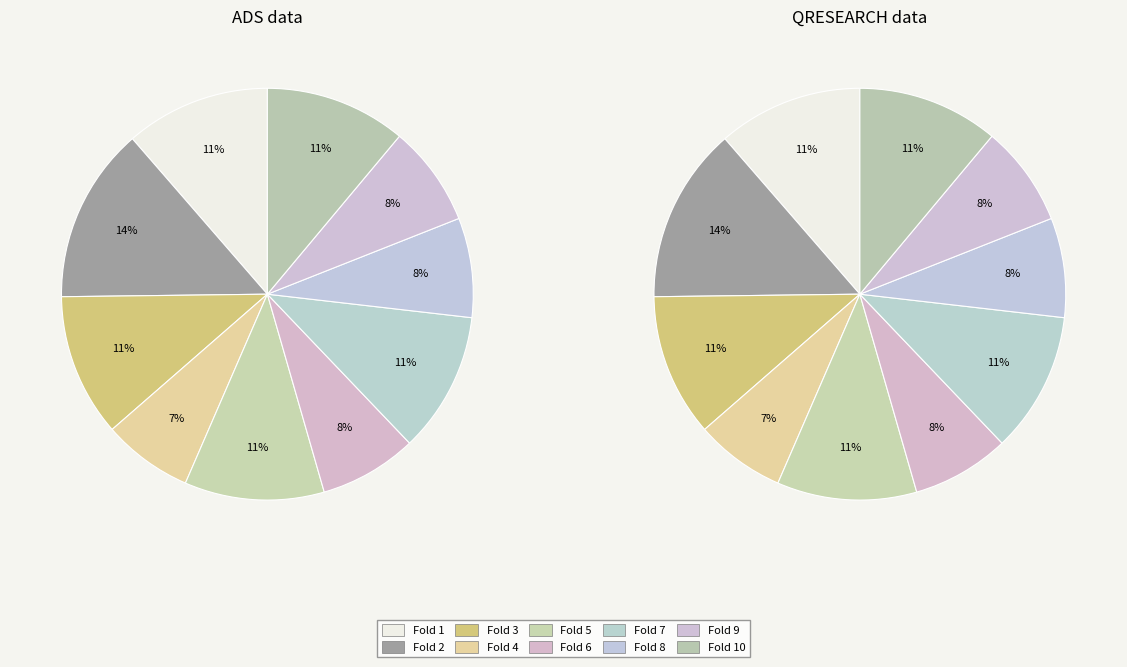

True or false: Fold 2 accounts for 14% of the total.

True